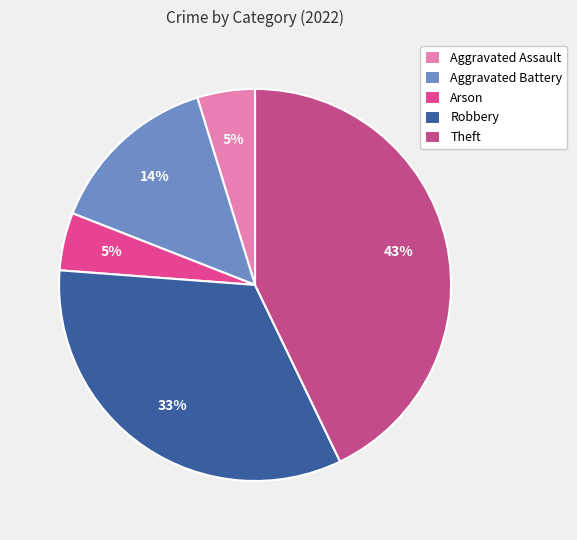

Which category has the biggest portion of the pie?

Theft